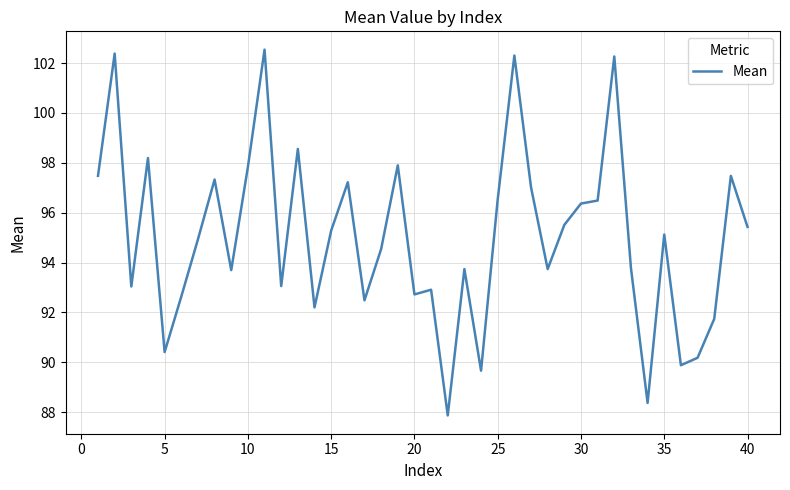

What is the minimum value shown in the chart?

87.9